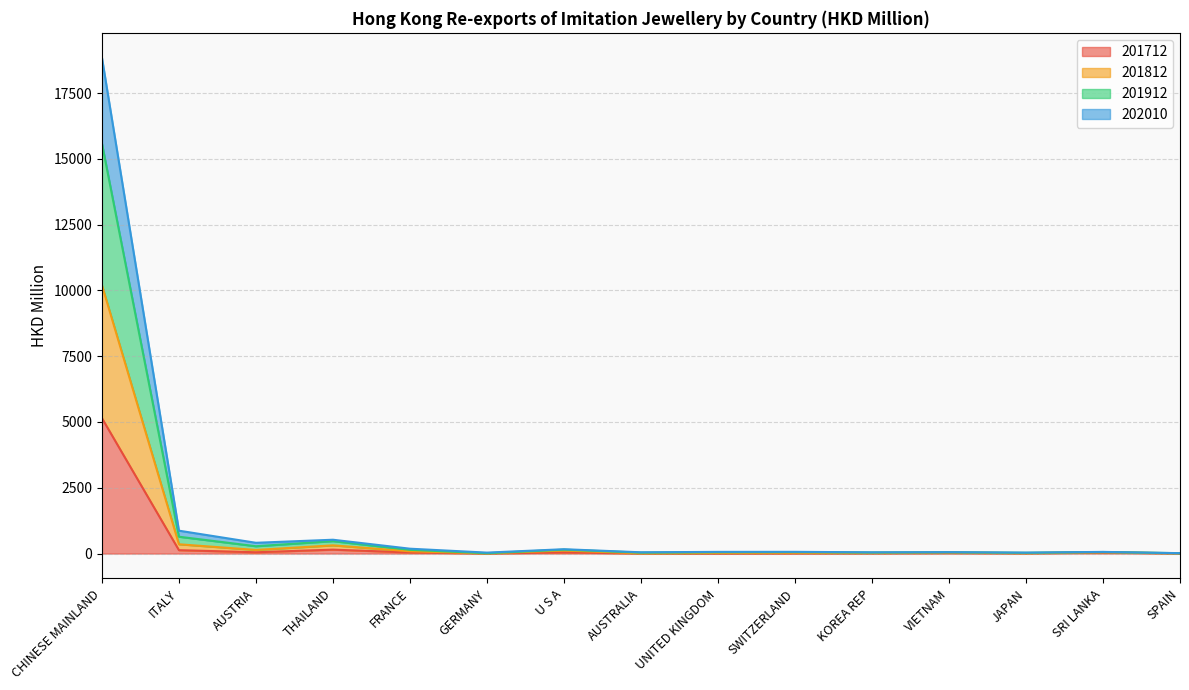

Which category has the highest value in the 201712 series?

CHINESE MAINLAND